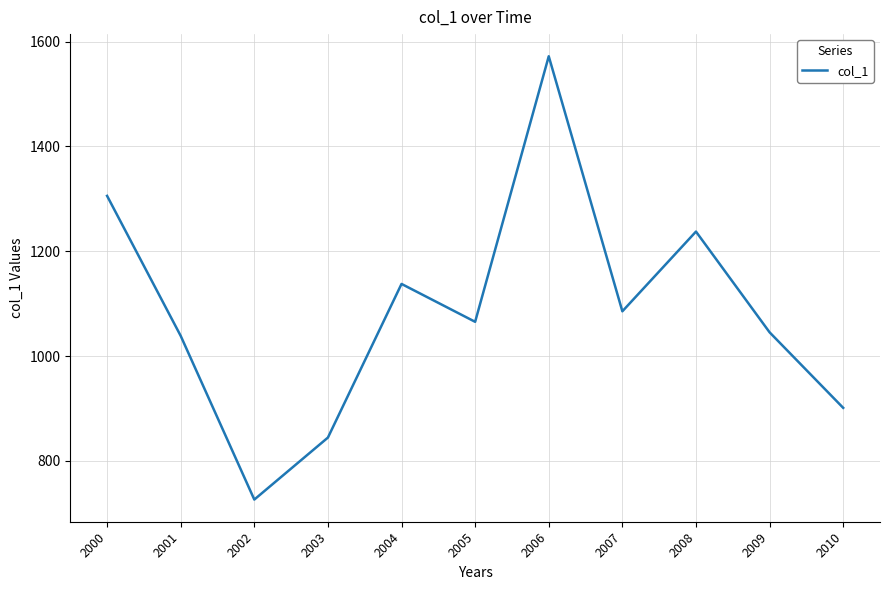

What is the smallest value displayed?

726.4